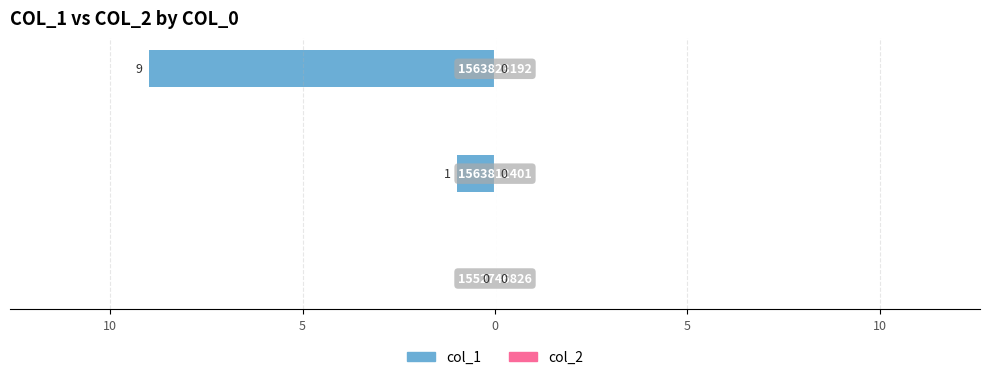

How many data points does each series have?

3